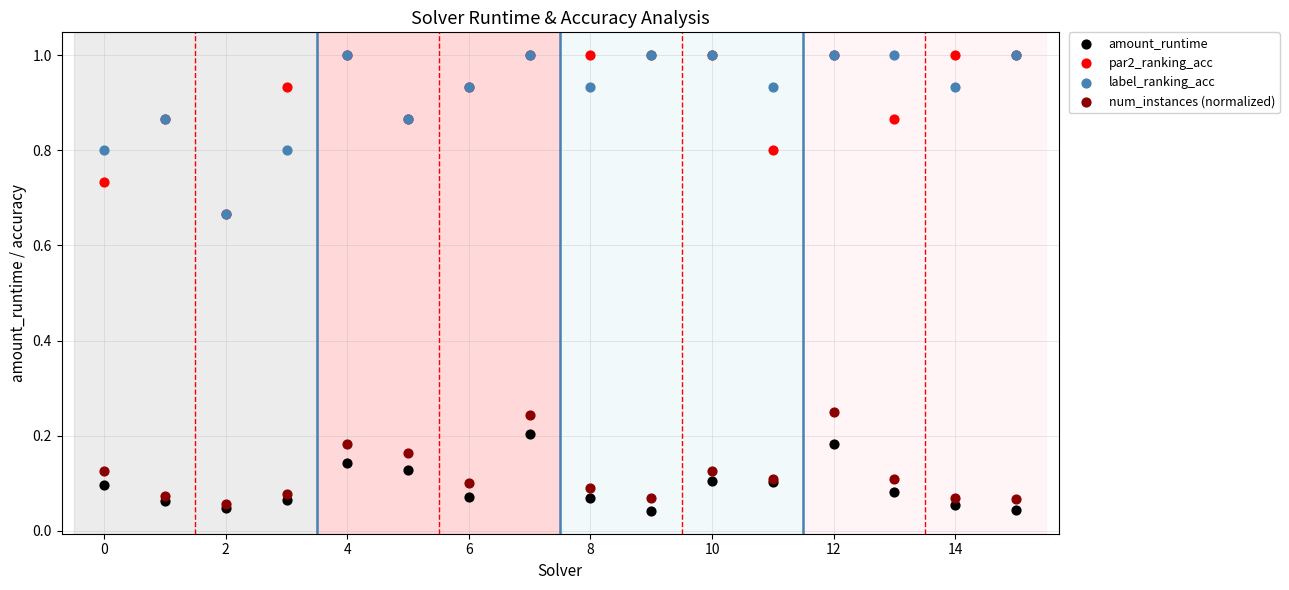

What are all the series names shown in the legend?

amount_runtime, par2_ranking_acc, label_ranking_acc, num_instances (normalized)